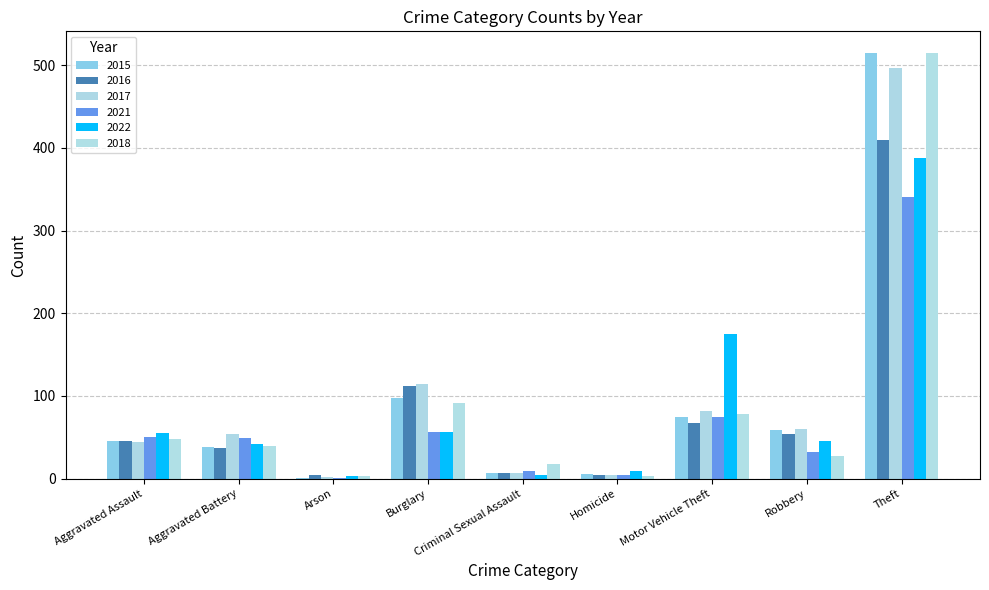

What is the difference between the highest and lowest values at Robbery?

33